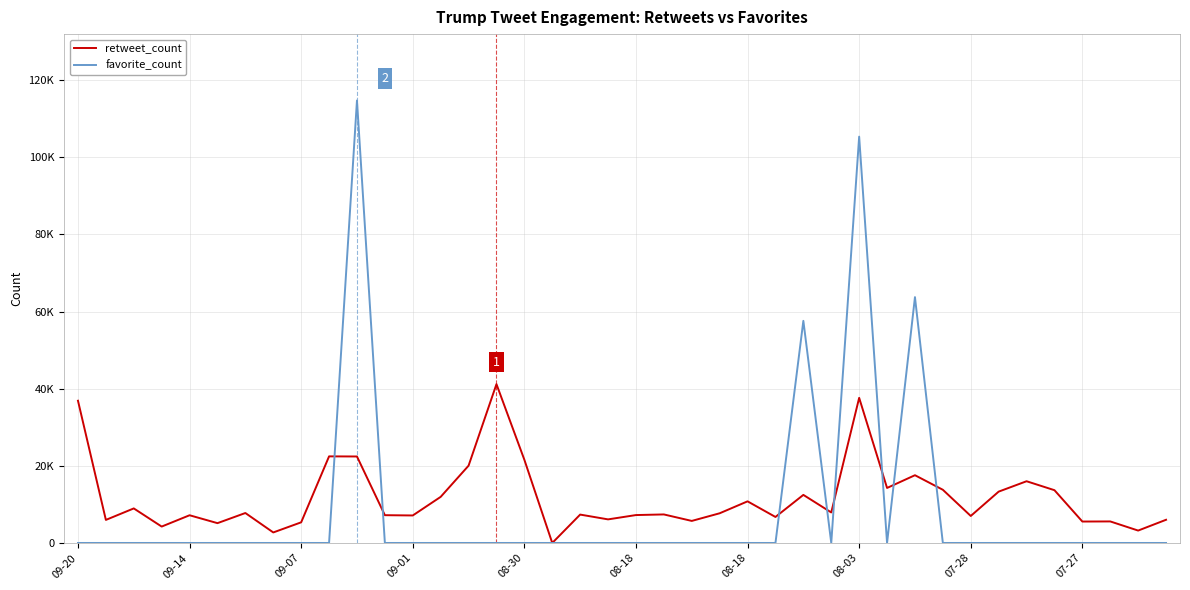

True or false: favorite_count and retweet_count intersect in this chart.

True